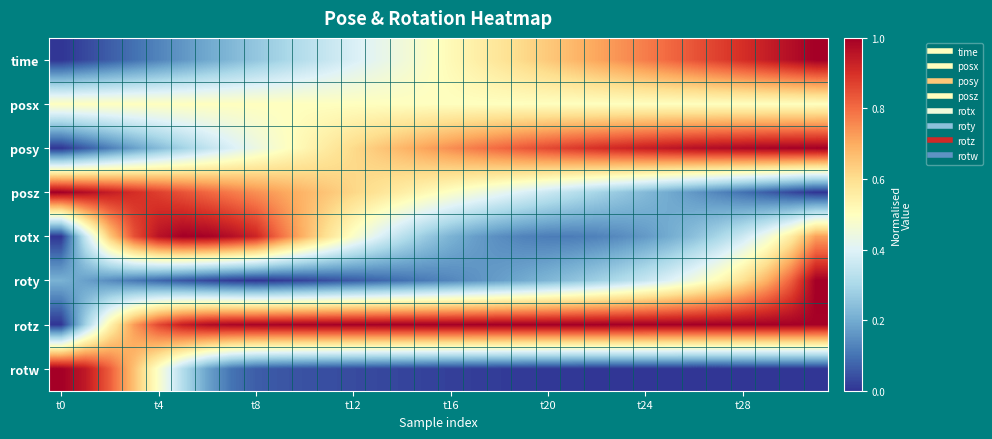

At how many categories does at least one series exceed 0?

32